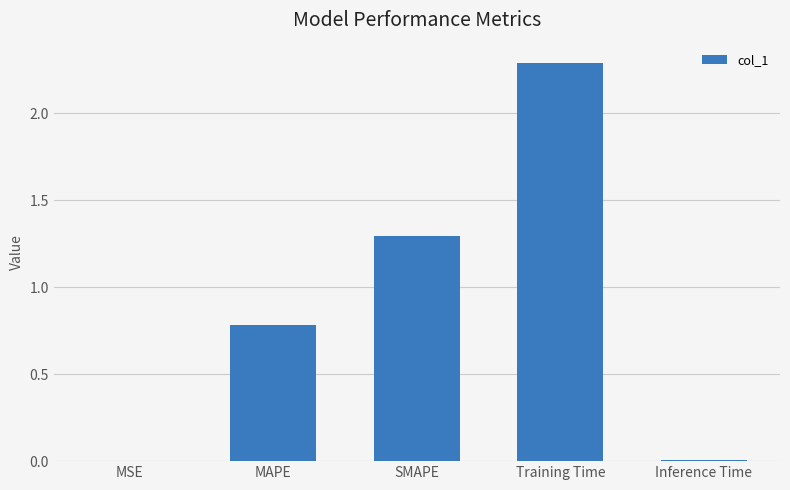

The chart shows a value of 0.0 at Inference Time. True or false?

True